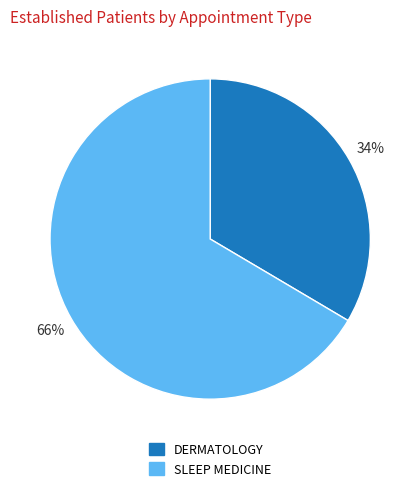

Which slice is the largest?

SLEEP MEDICINE